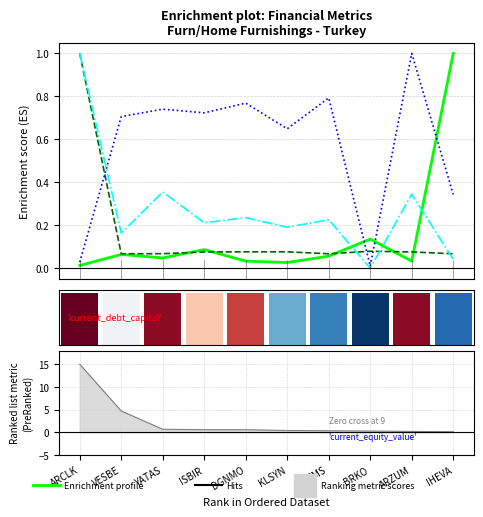

What is the maximum value for optimal_debt_ebitda?

1.0